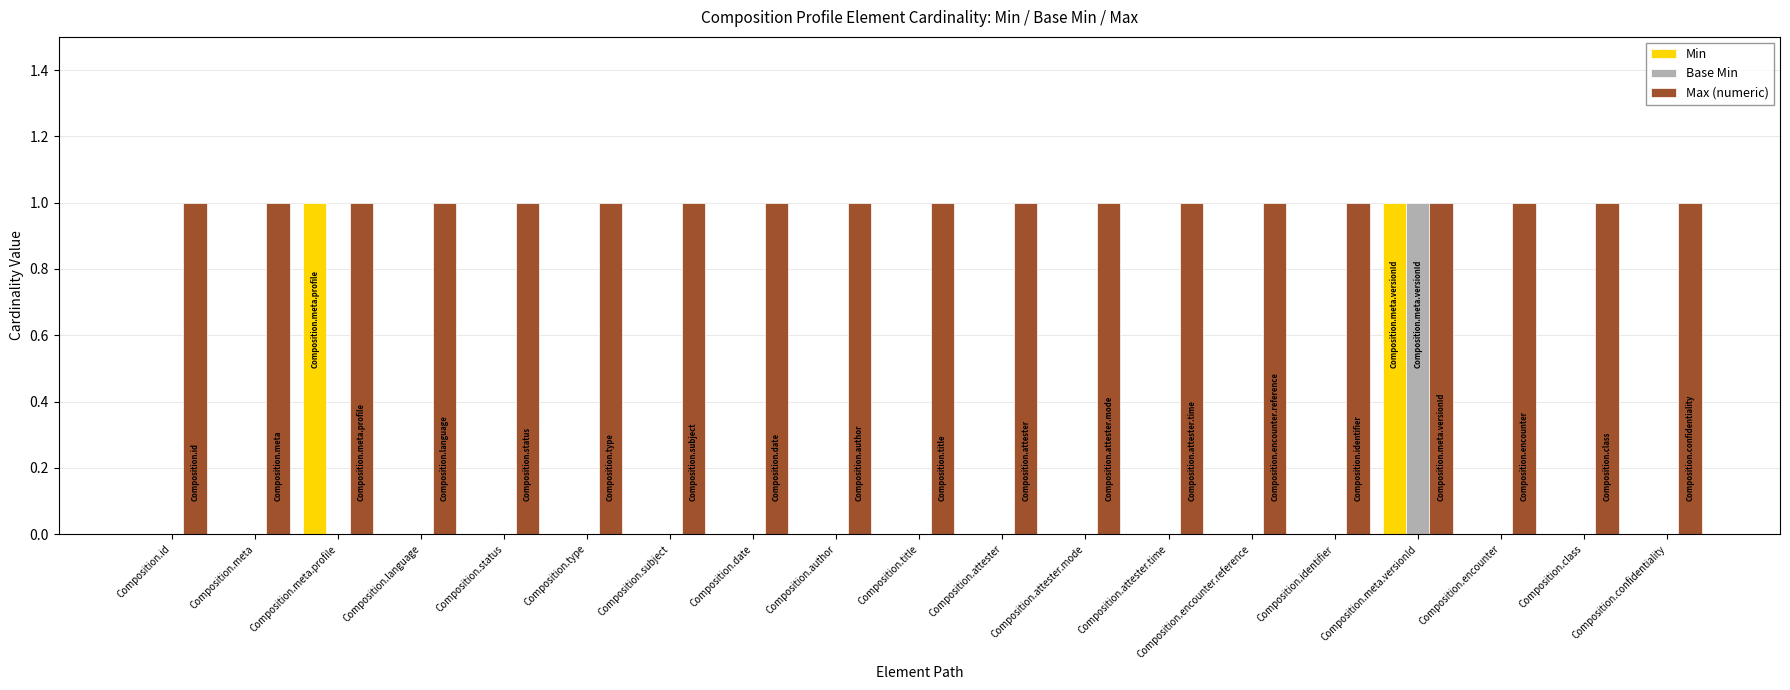

The Max (numeric) series shows 2 at Composition.class. True or false?

False